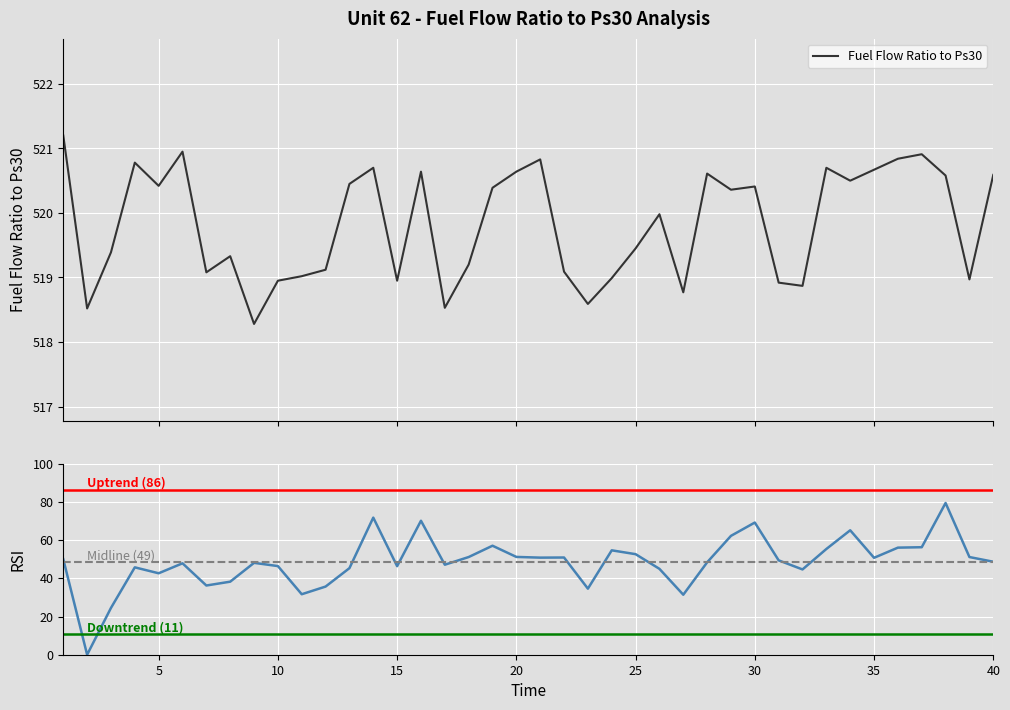

What is the highest value of the Fuel Flow Ratio to Ps30 series?

521.2